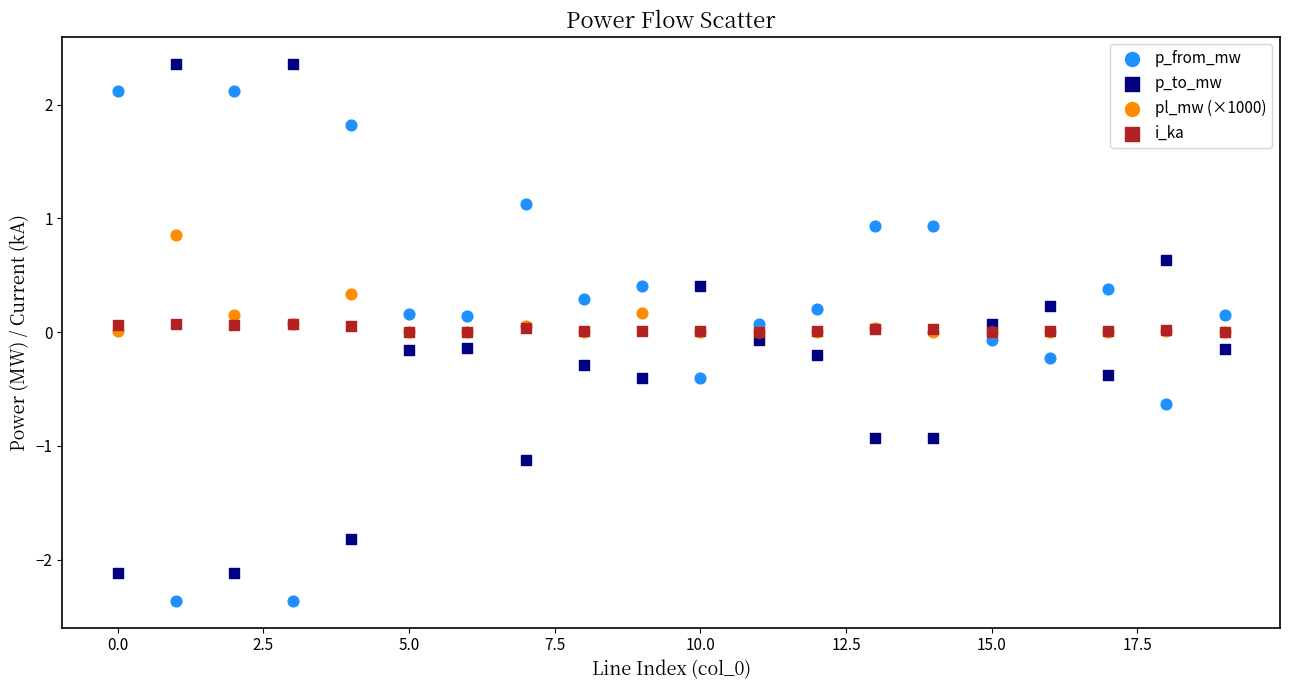

Which series contains the highest Y value?

p_to_mw